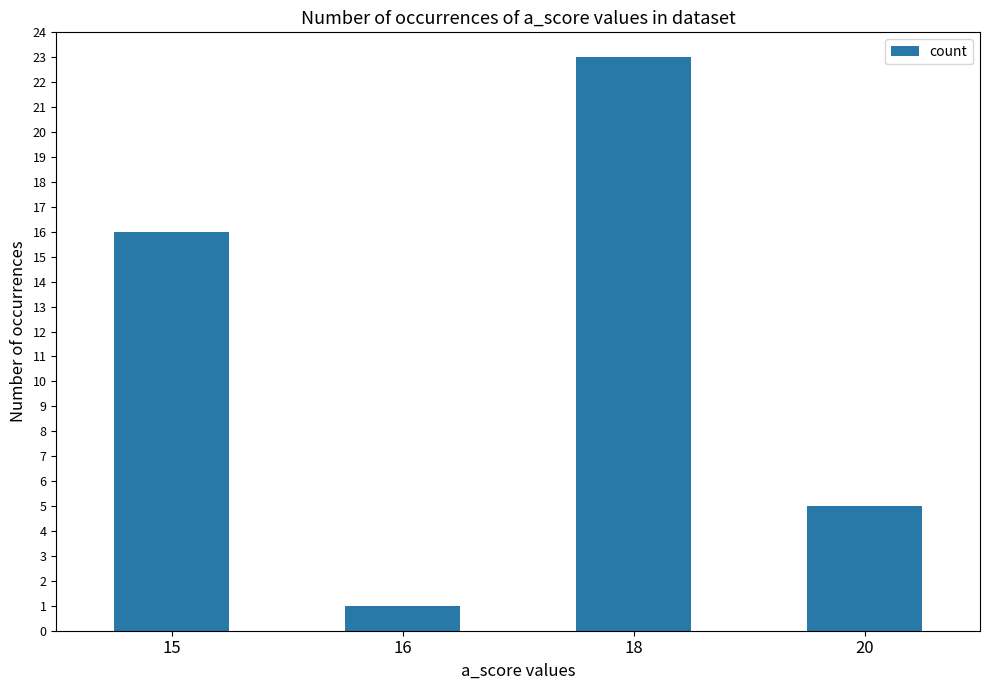

Rank the categories by value from lowest to highest.

16, 20, 15, 18